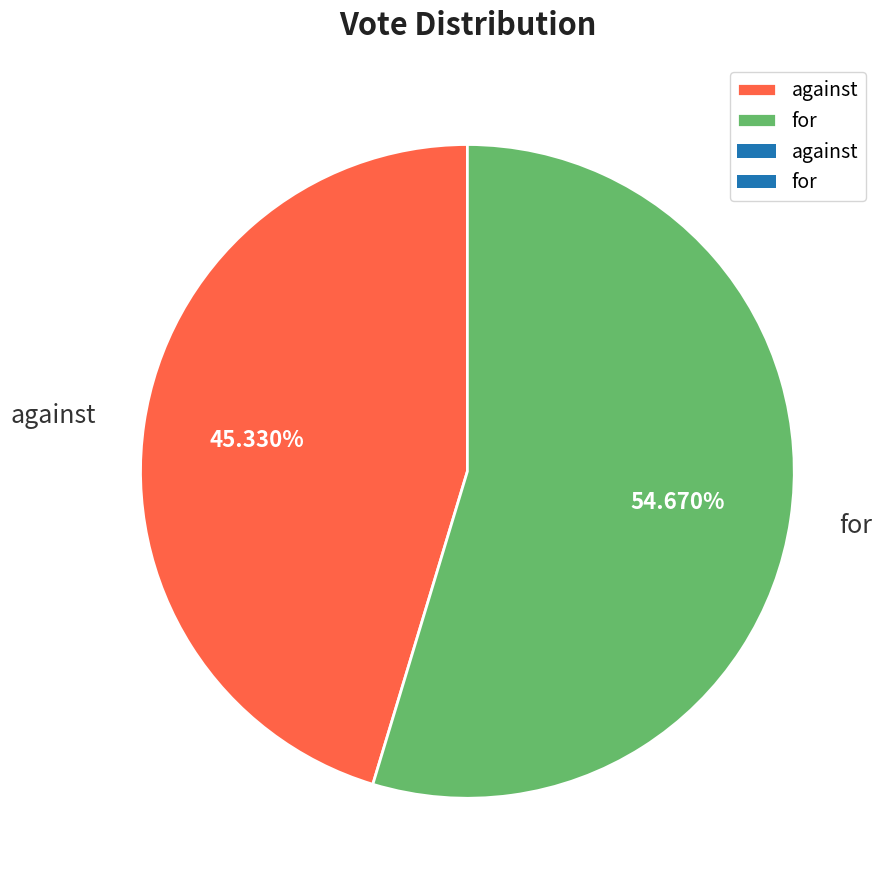

Which category accounts for the majority?

for